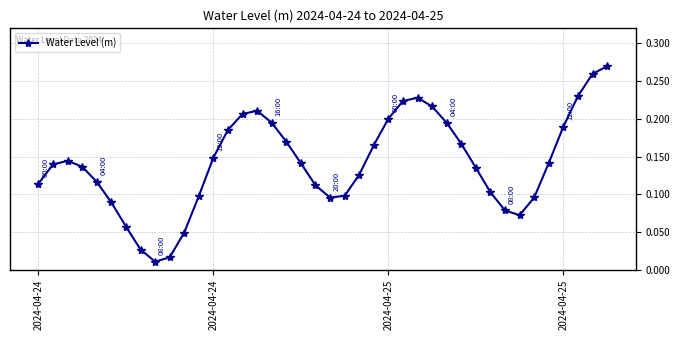

True or false: there are more than 2 points higher than both neighbors.

True